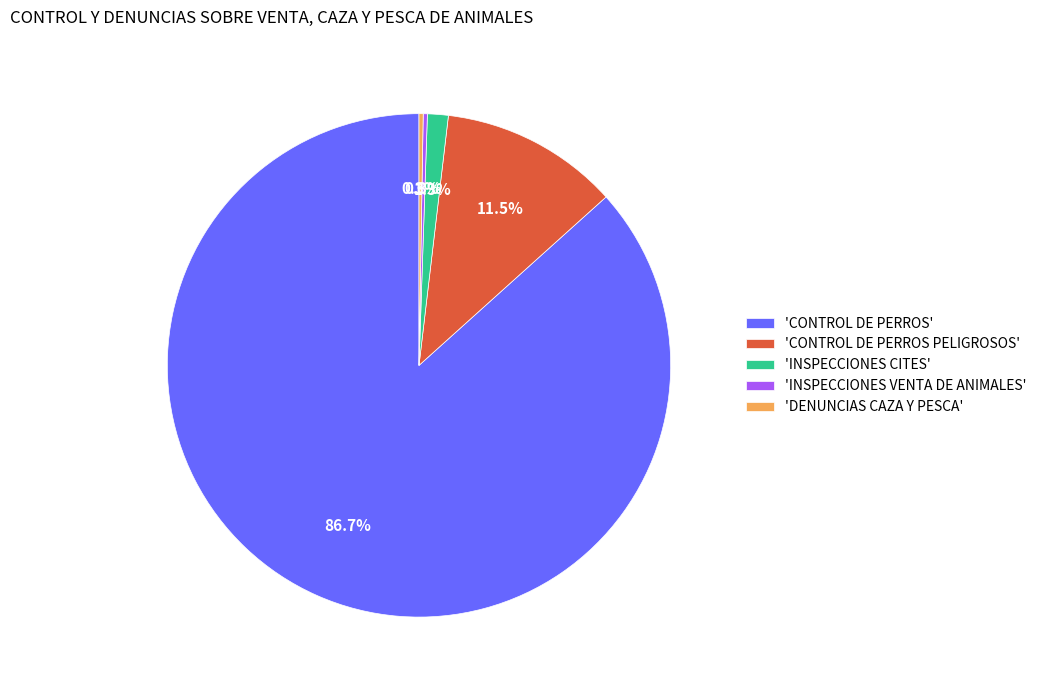

Is 'INSPECCIONES CITES' the majority of the pie?

No